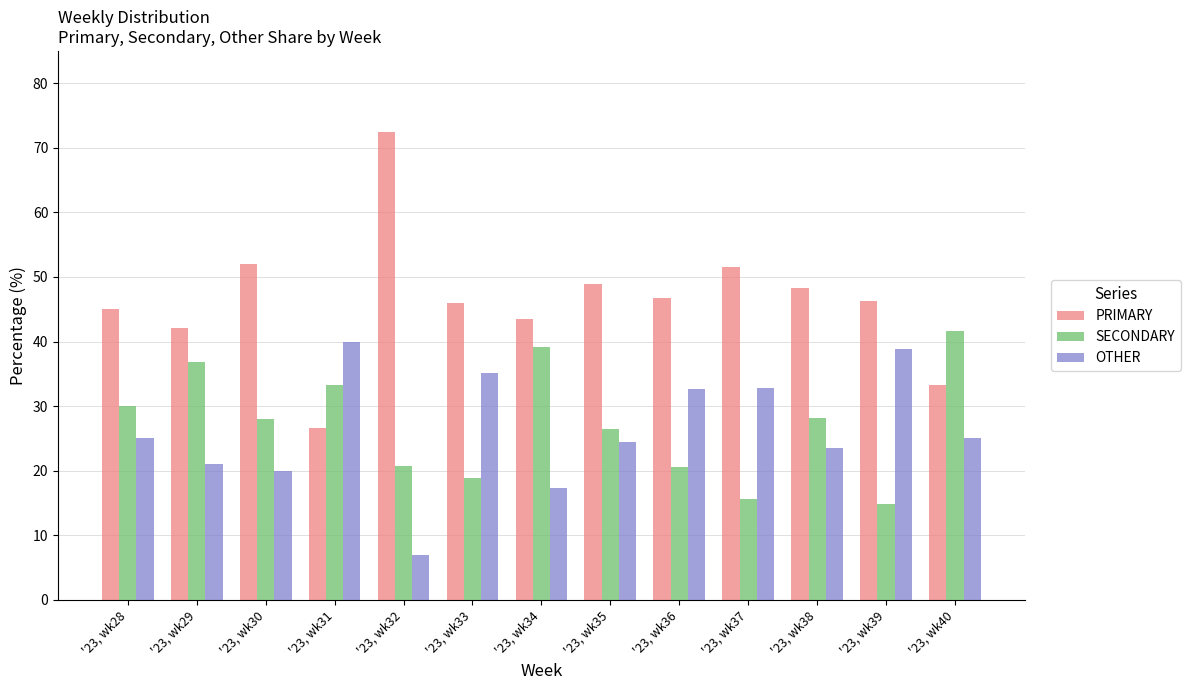

What is the sum of the OTHER values at '23, wk40 and '23, wk34?

42.4